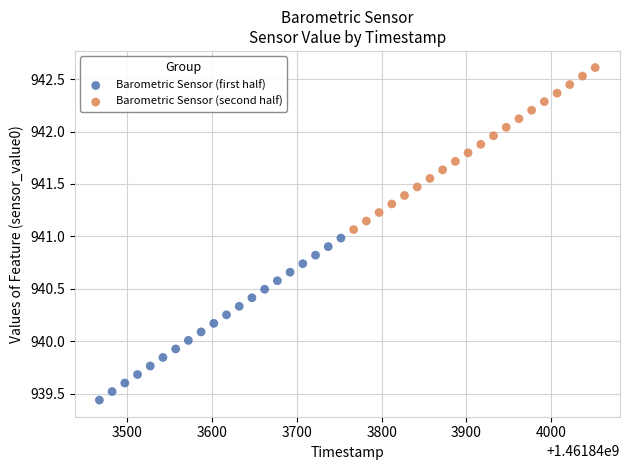

Which series reaches the maximum Y coordinate?

Barometric Sensor (second half)